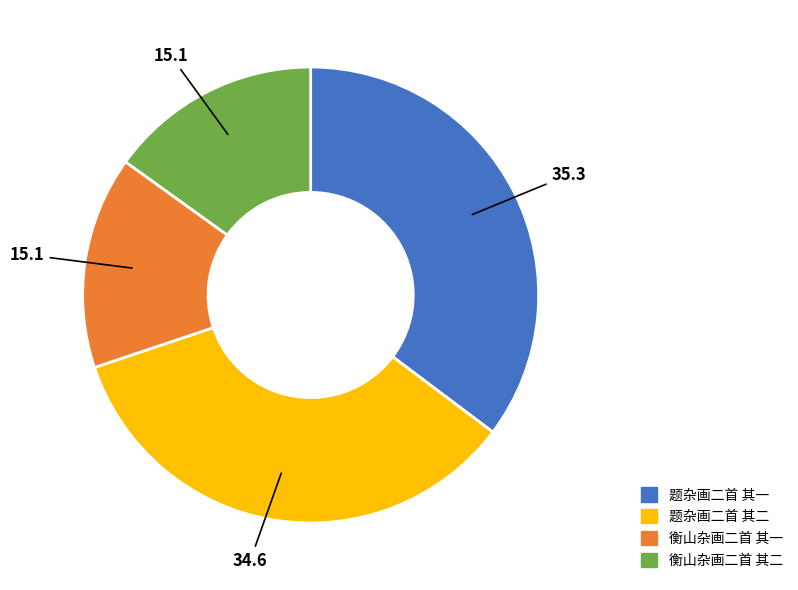

Which category has the biggest portion of the pie?

题杂画二首 其一